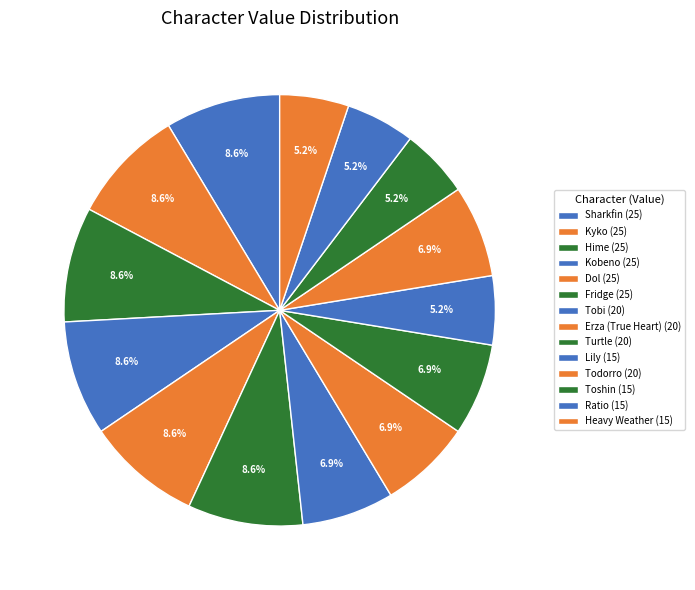

What is the change in value from Hime to Erza (True Heart)?

-5